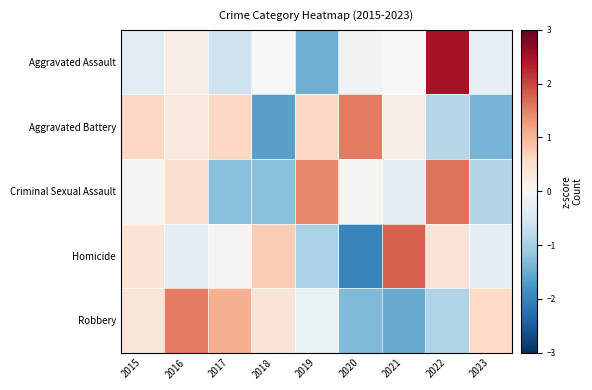

Rank the series at 2017 from highest to lowest value.

Robbery, Aggravated Battery, Homicide, Aggravated Assault, Criminal Sexual Assault